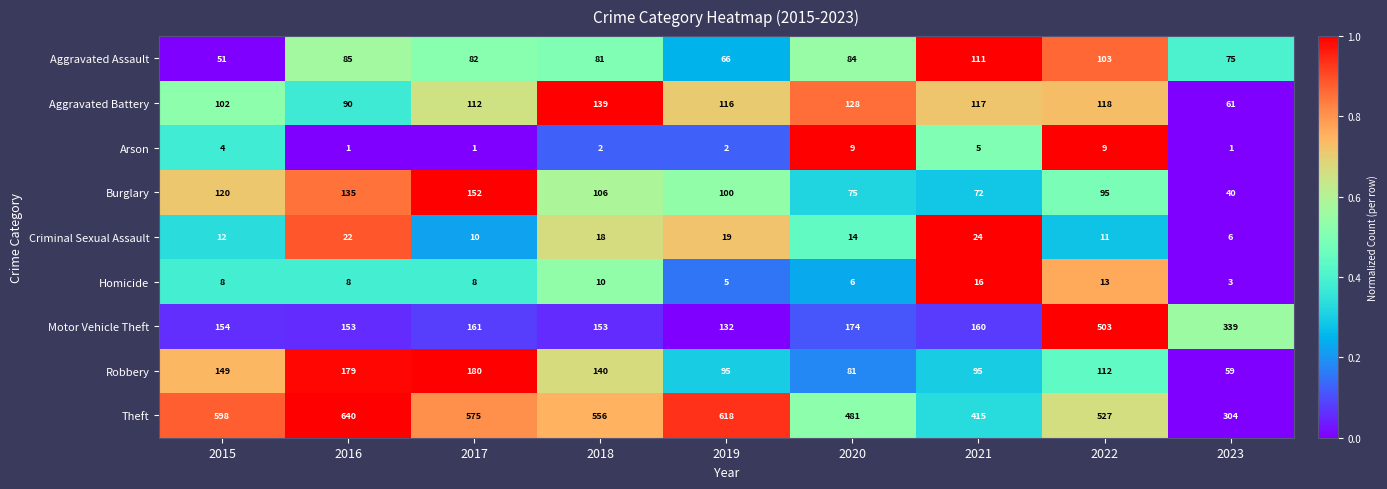

Which series changed the most between 2018 and 2022?

Motor Vehicle Theft